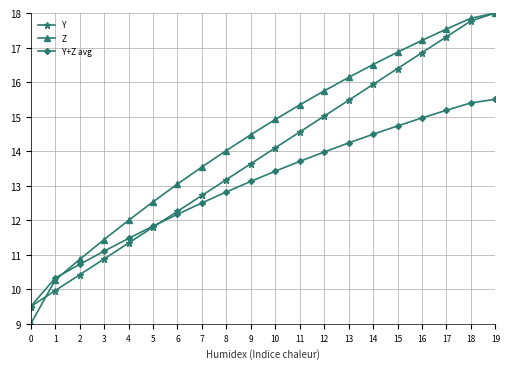

What is the difference between the highest and lowest values at 0?

0.5